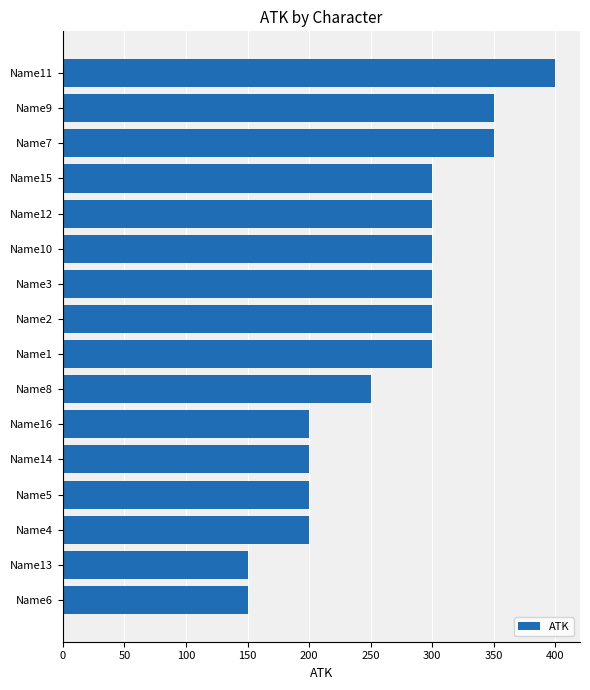

What is the smallest value displayed?

150